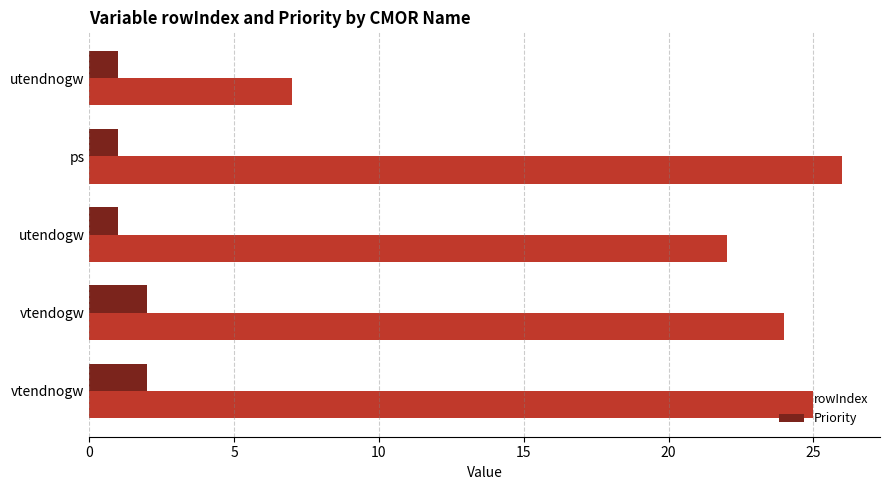

What is the average value of the Priority series?

1